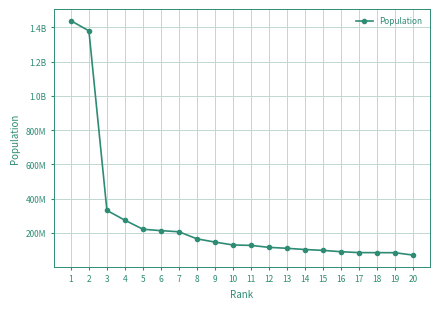

How many series are shown in this chart?

1